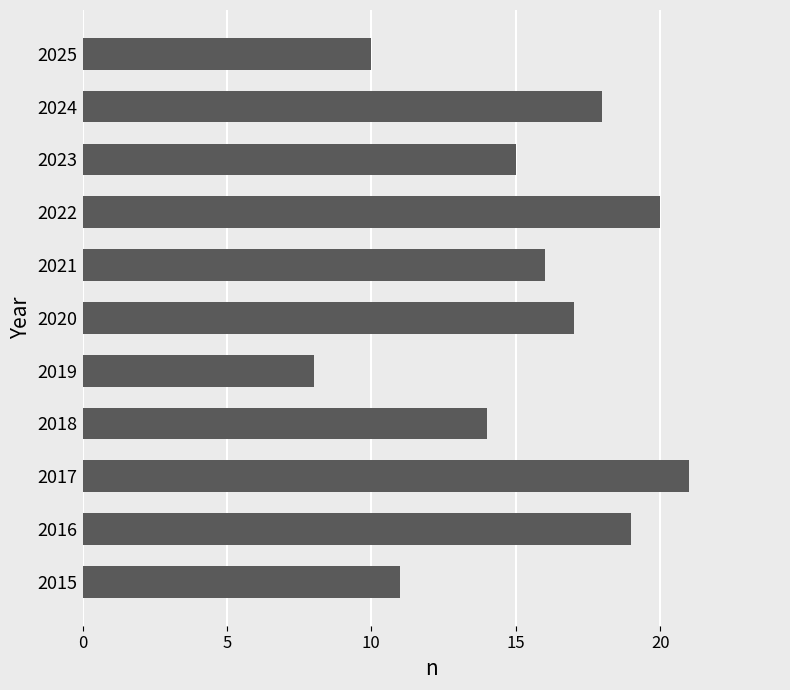

Are the bars grouped side by side (vs. stacked)?

No